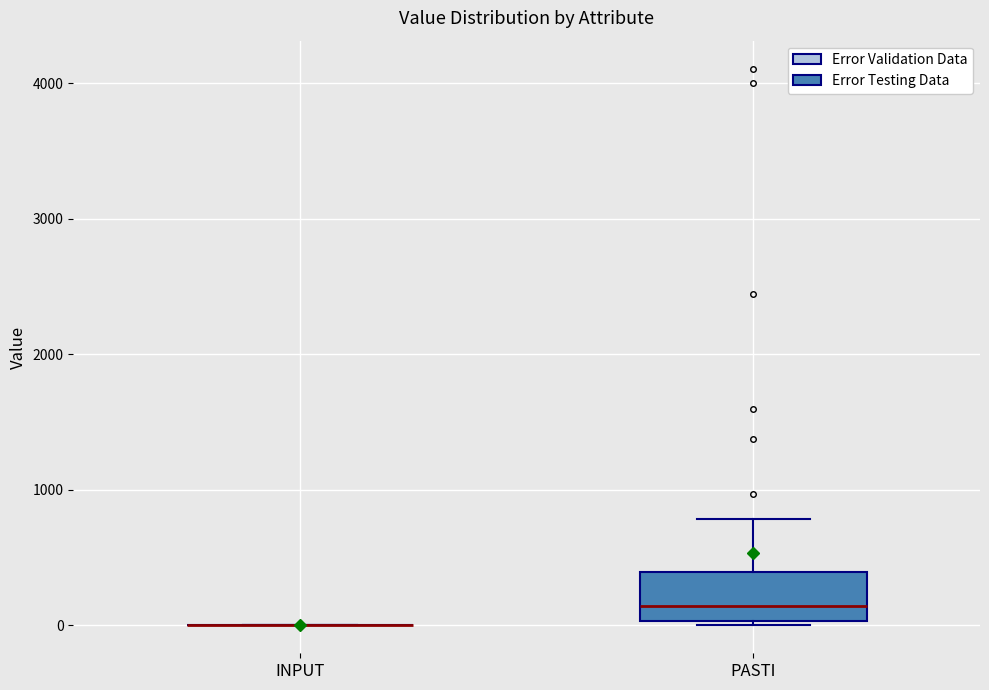

Reading left to right, transcribe this box plot: for each box, give where its median line is, the range the box spans, and where its two whiskers end, as read against the y-axis. The values are not printed on the chart, so give them approximately, as read against the axis.

INPUT: box collapsed to a line at 0, whiskers 0 to 0
PASTI: median 100, box 0 to 400, whiskers 0 (just below the box's lower edge) to 800